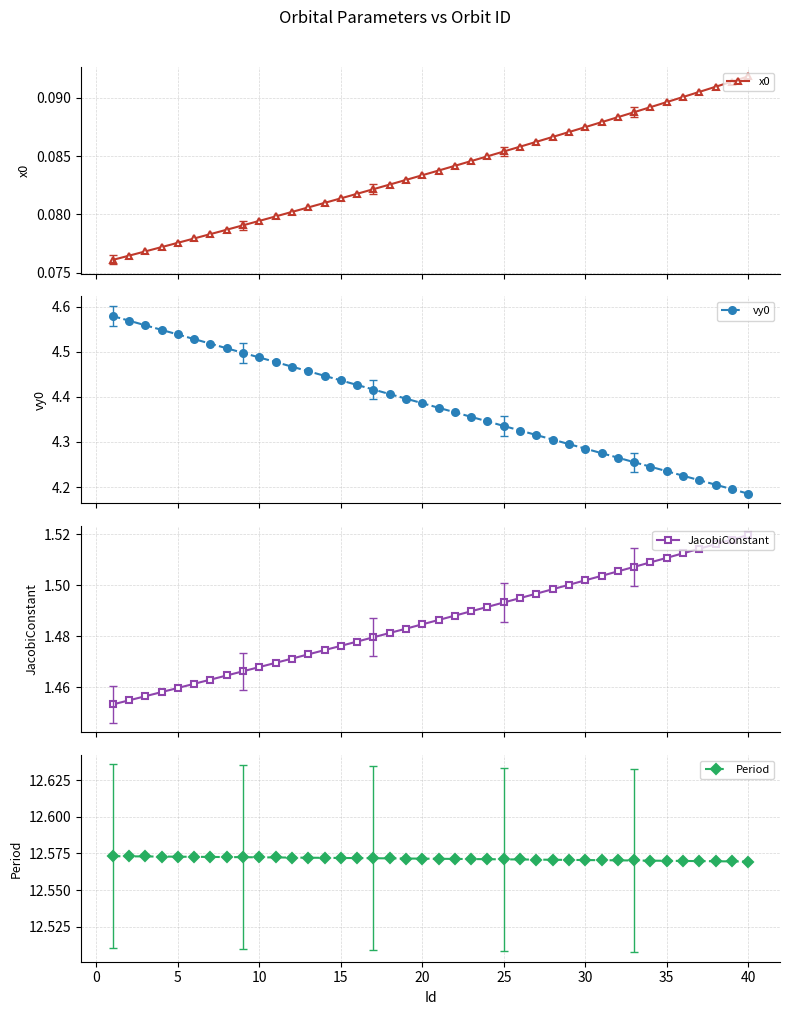

True or false: x0 has more than 0 points higher than both neighbors.

False